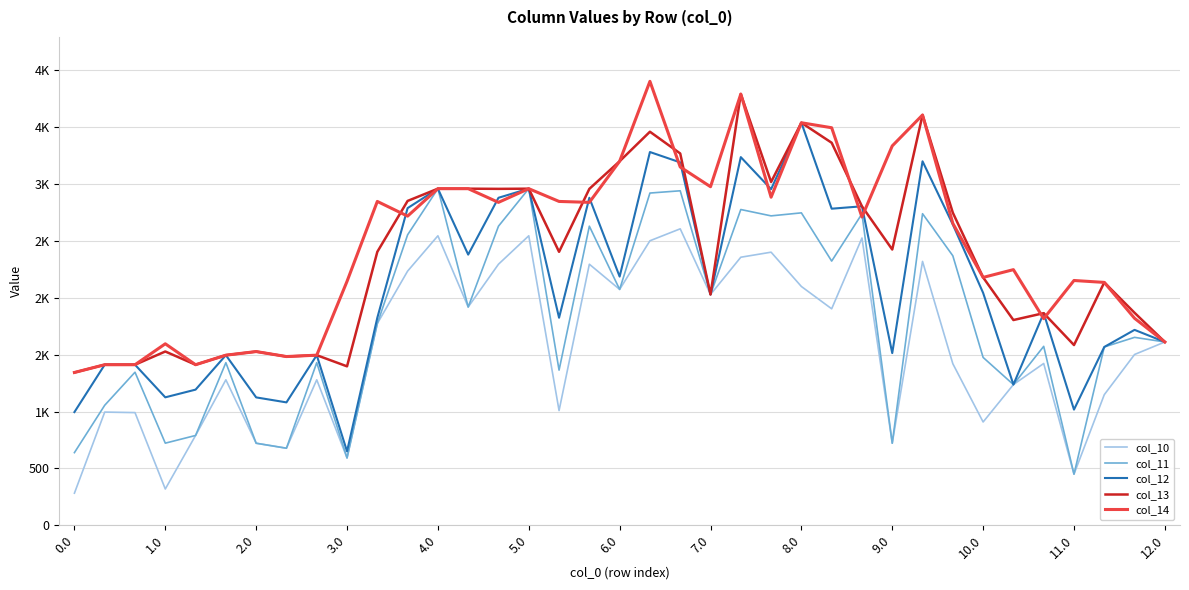

Is this an area chart (filled region under the line)?

No